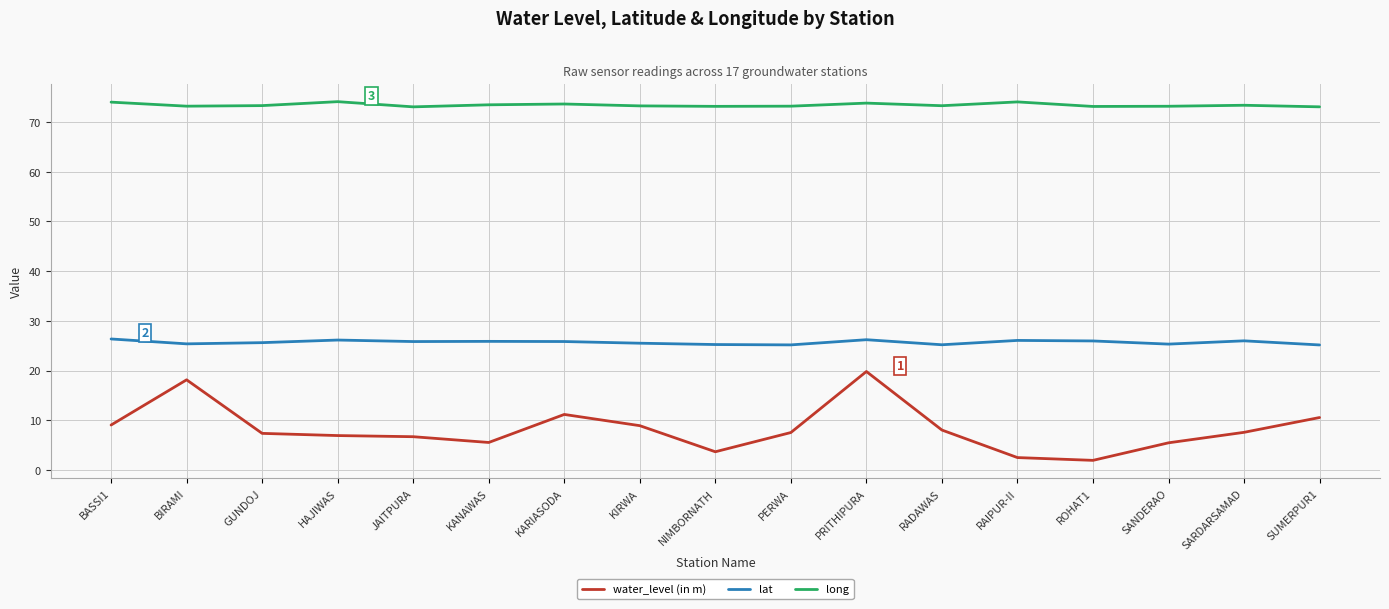

Between GUNDOJ and SUMERPUR1, which series saw the biggest shift?

water_level (in m)